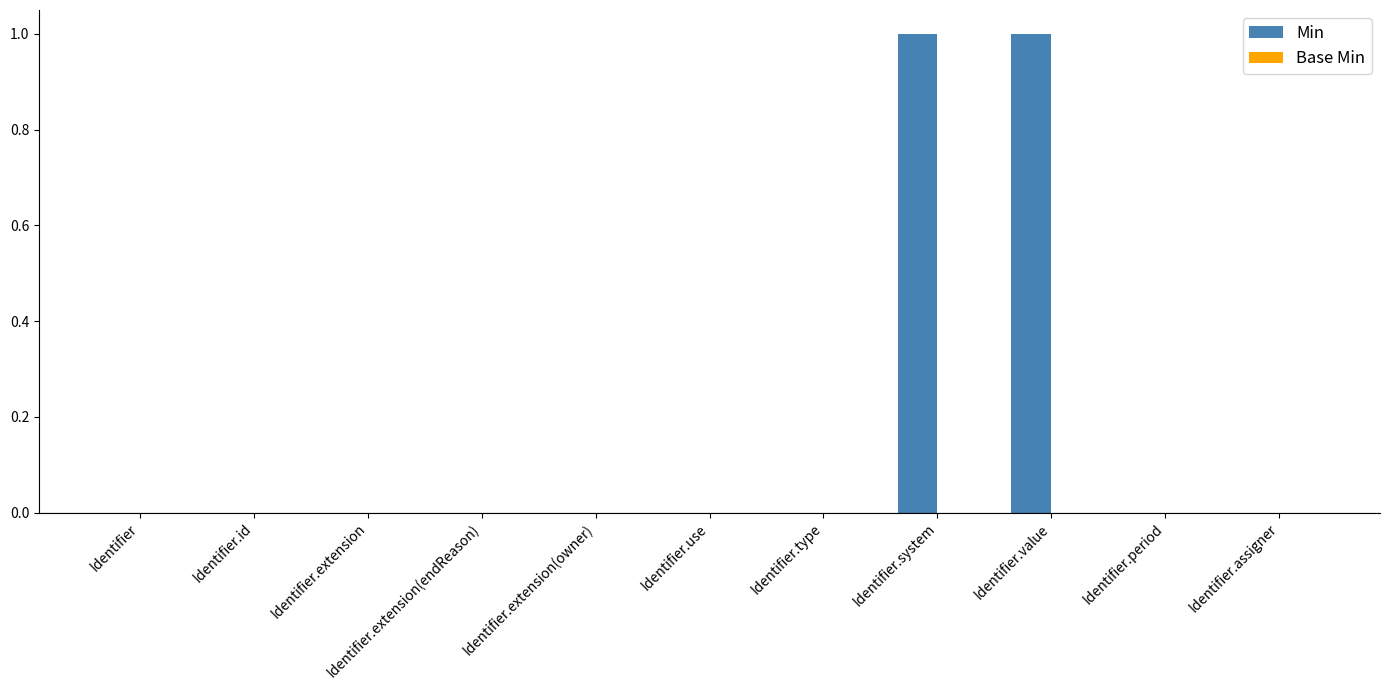

True or false: the data shows 1 at Identifier.

False